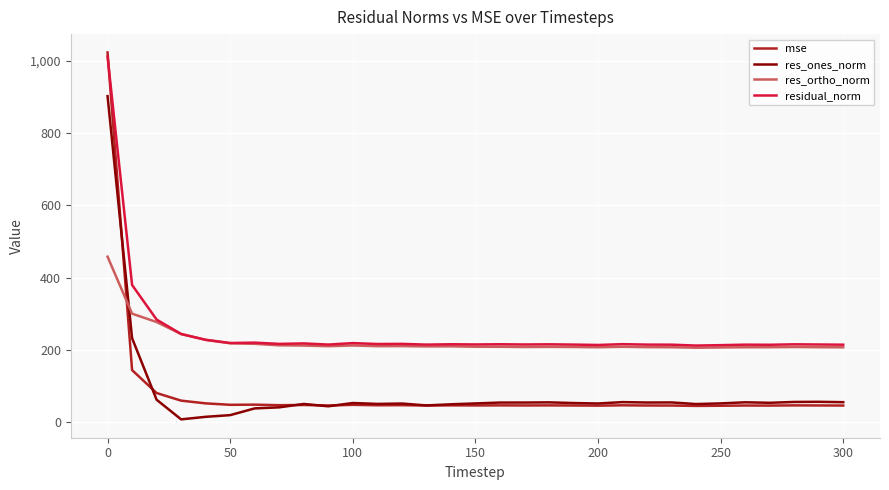

Is this an area chart (filled region under the line)?

No